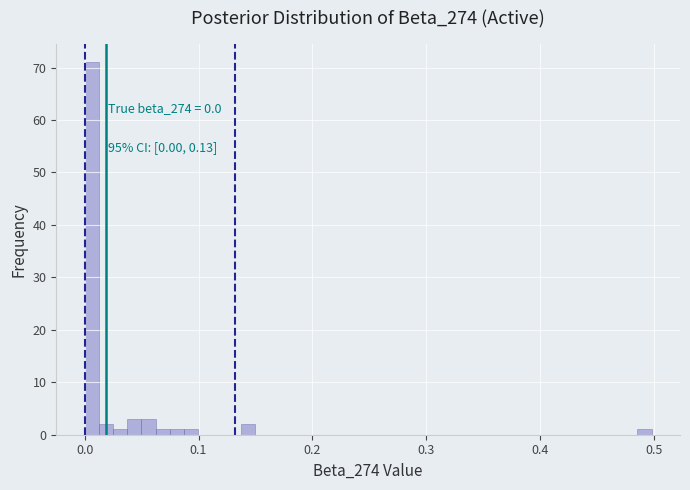

Read against the x-axis, roughly where is the centre of the tallest bar?

0.01